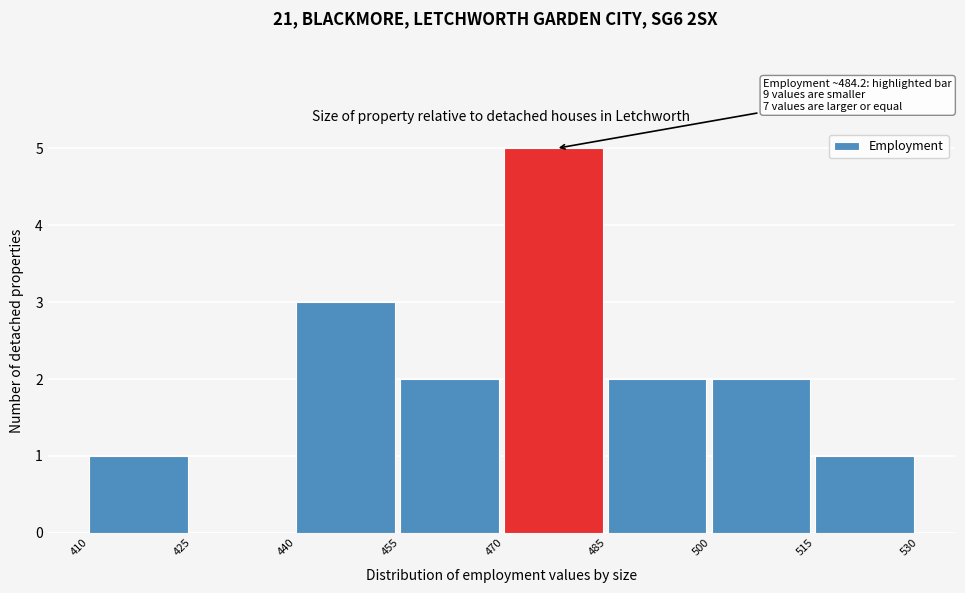

Over which range of the x-axis is the bar tallest?

470 to 485